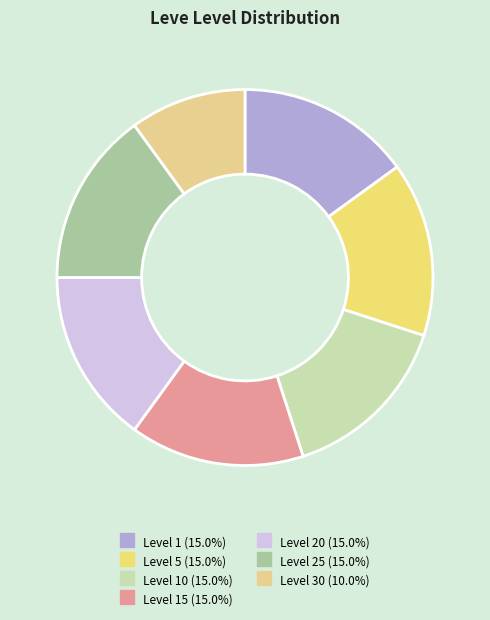

How many segments does this pie chart have?

7